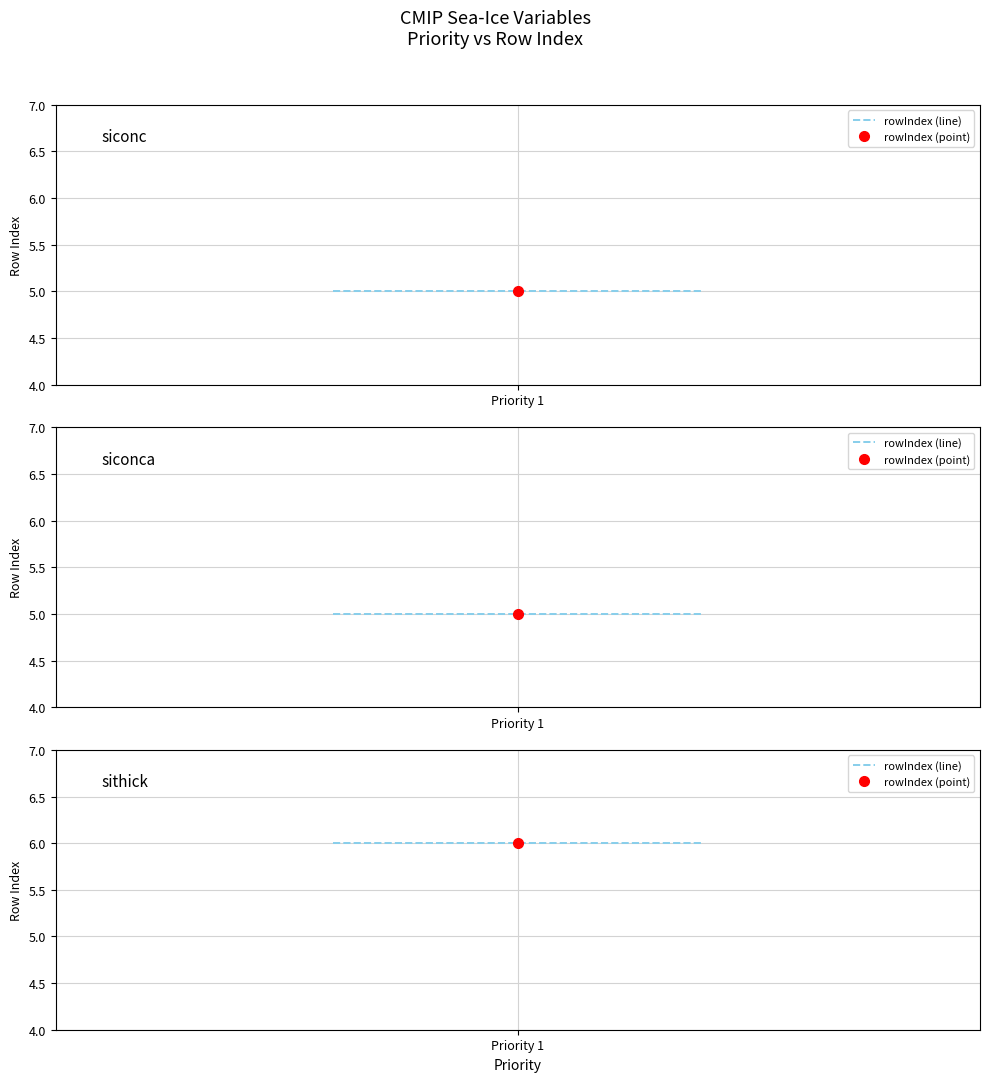

Read the sithick value at siconca.

6